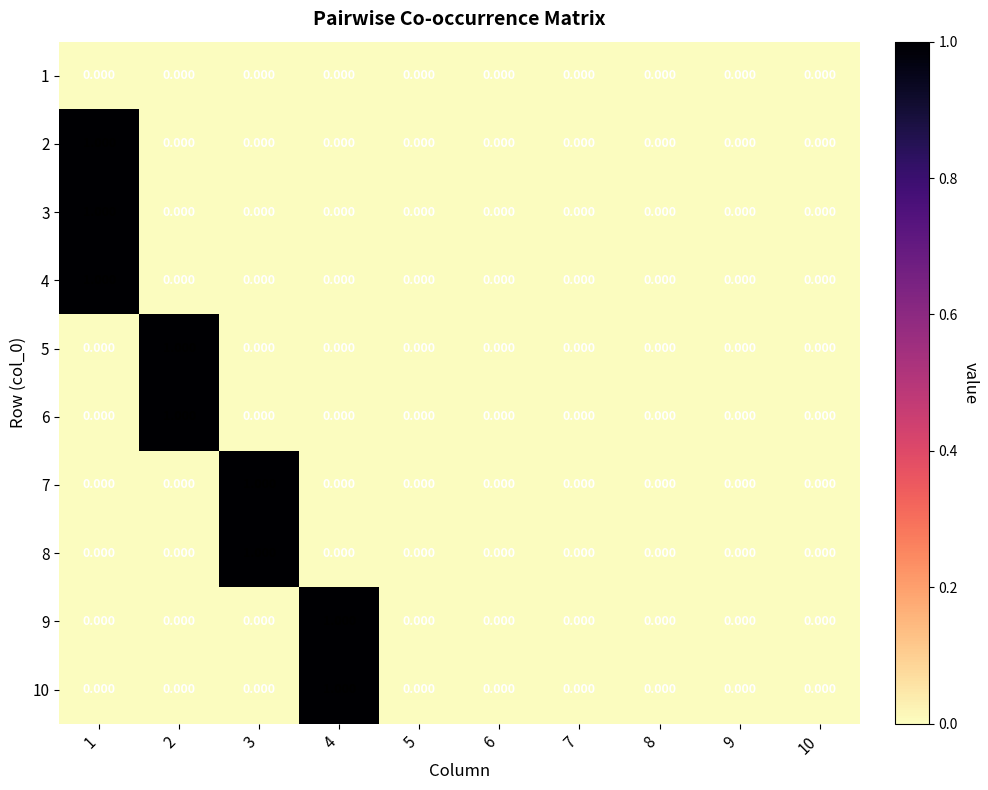

How many series are shown in this chart?

10